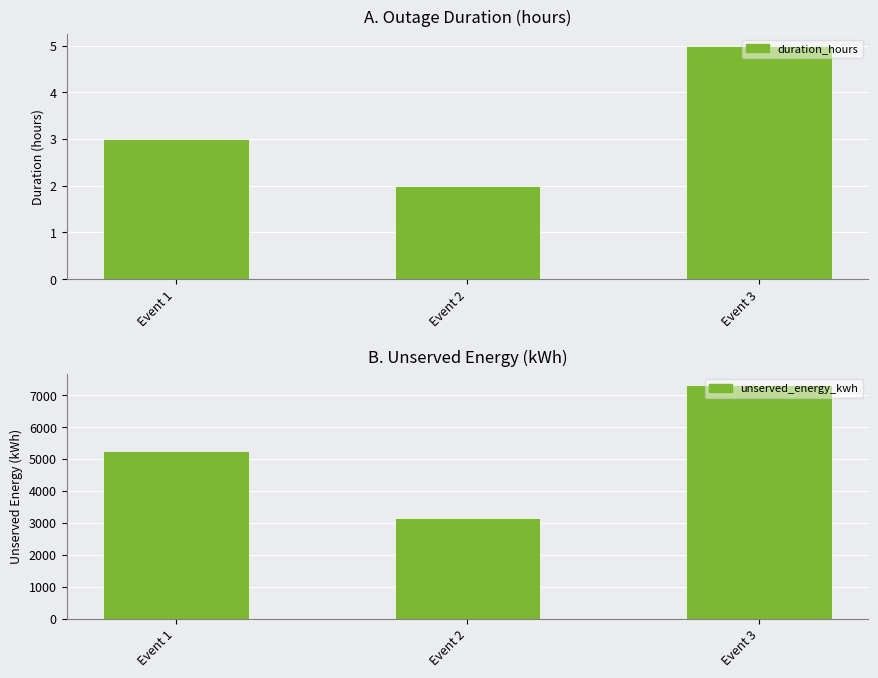

Between Event 3 and Event 1, which is larger?

Event 3